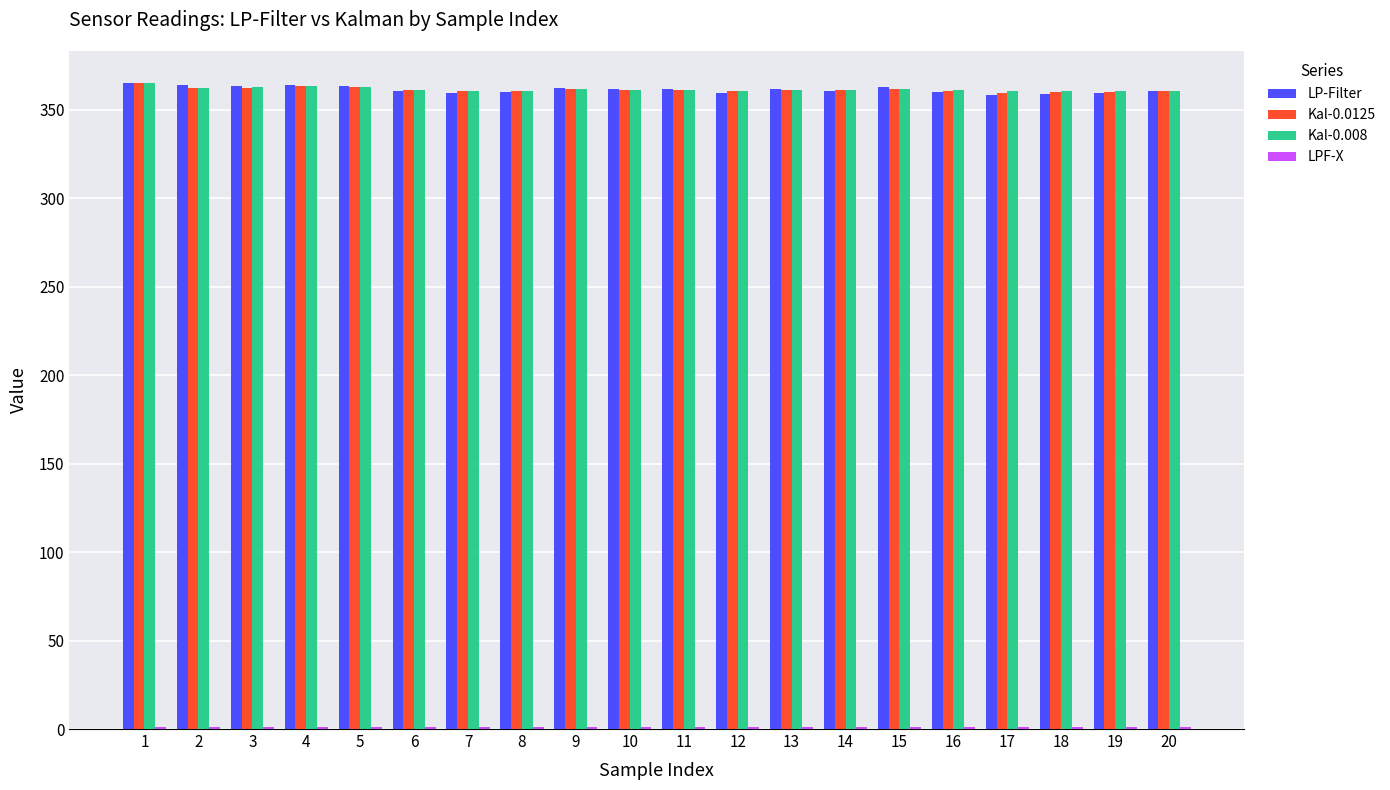

Is it true that Kal-0.008 equals 619.2 at 14?

False